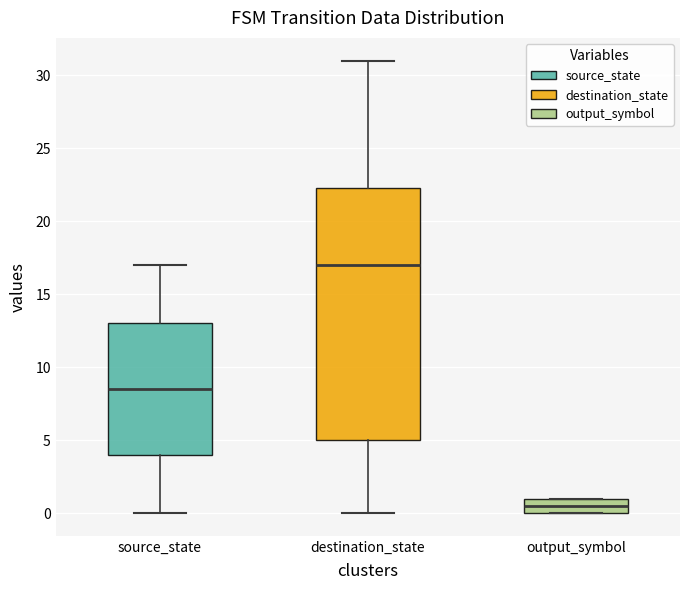

Which box is the tallest, from its lower edge to its upper edge?

destination_state